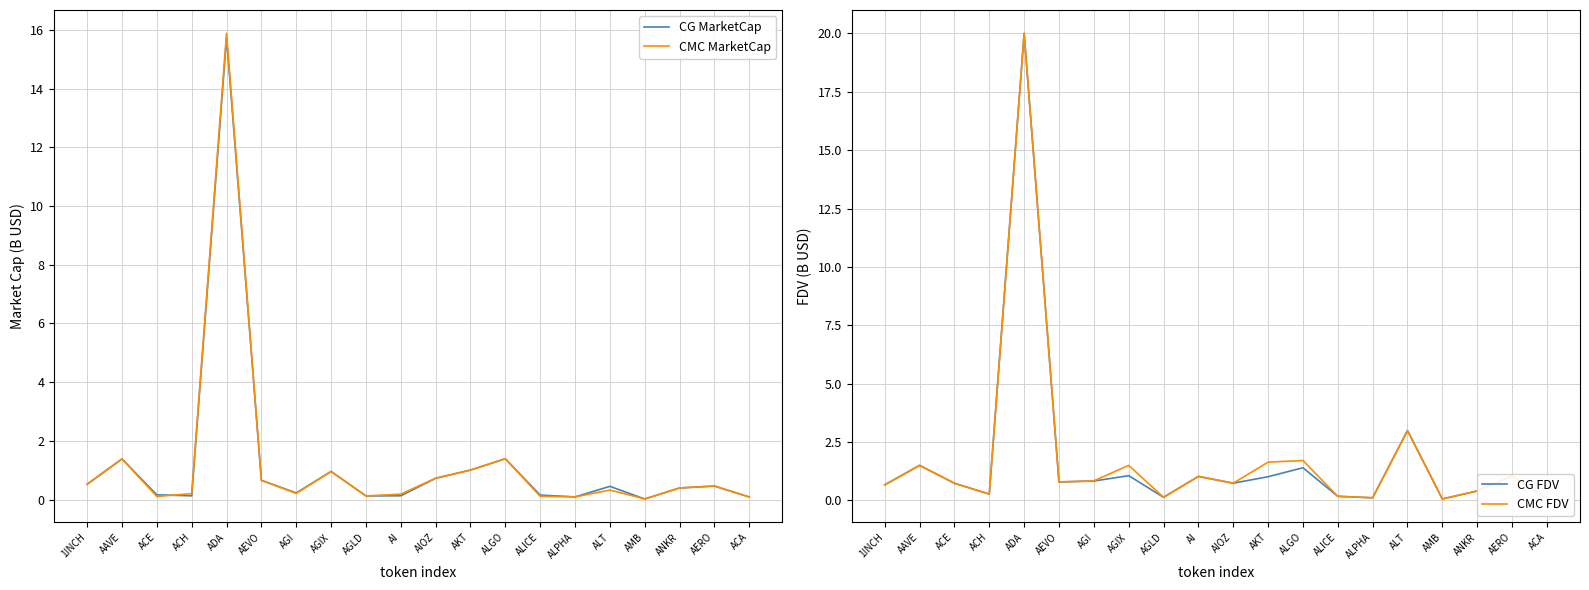

Rank the series at AI from highest to lowest value.

CMC FDV, CG FDV, CMC MarketCap, CG MarketCap